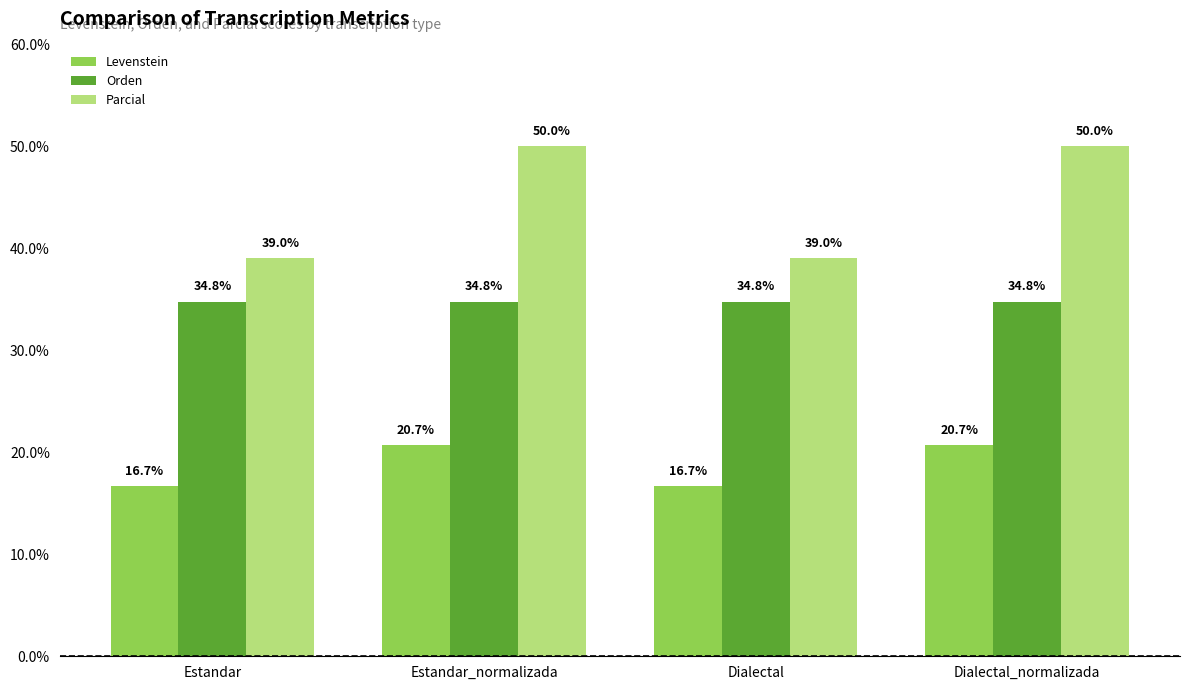

What is the maximum value for Orden?

34.8